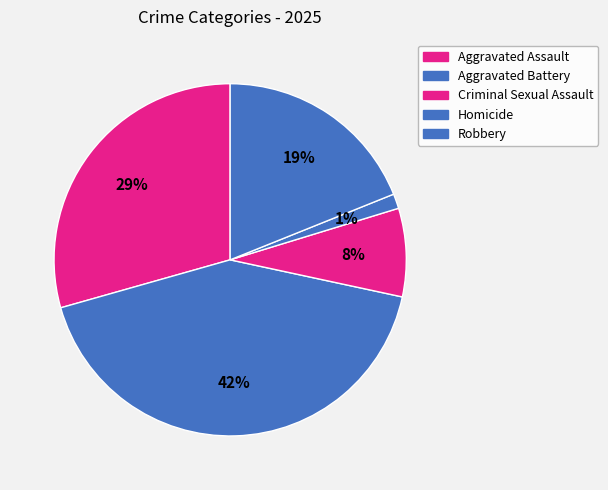

Count the number of slices in the pie.

5